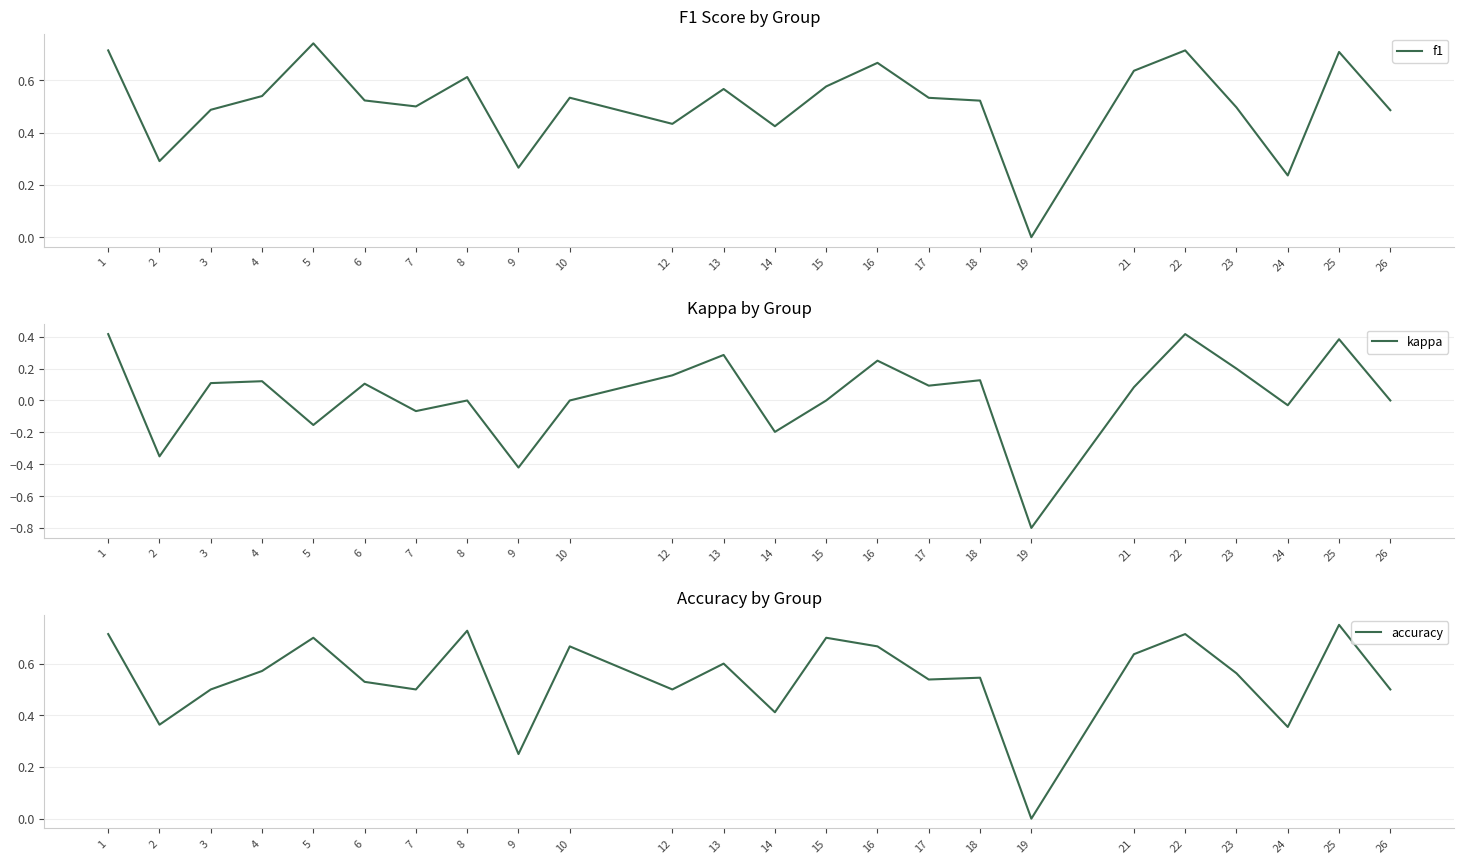

What is the difference between the maximum and minimum values in the kappa series?

1.2